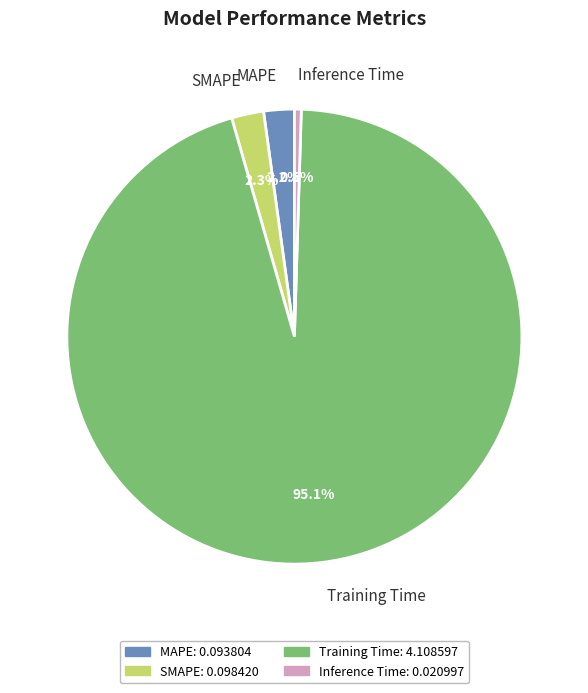

Which category has the biggest portion of the pie?

Training Time